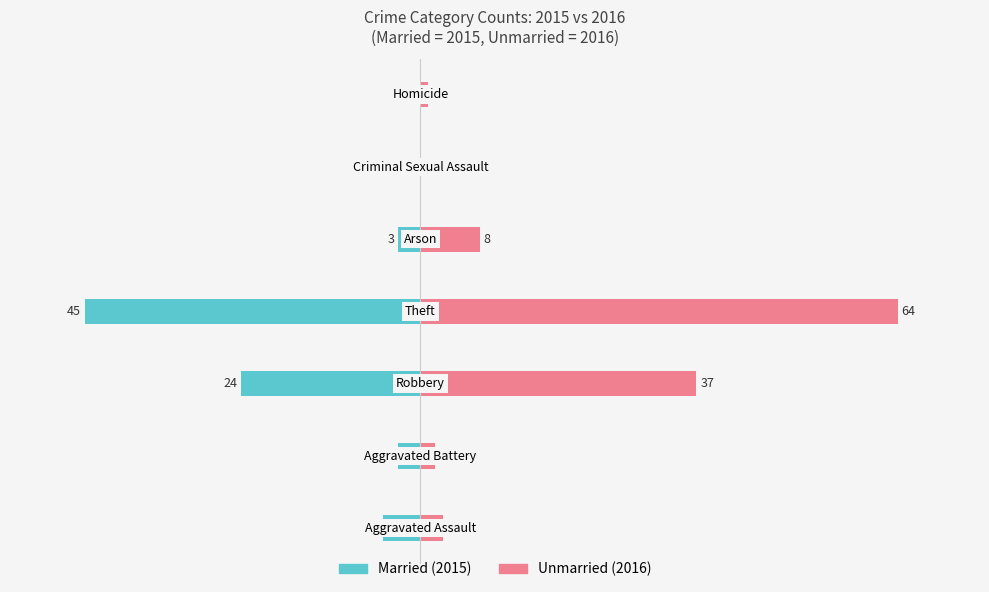

Reading left to right, extract all data points from this chart.

Married: −60=-5	−40=-3	−20=-24	0=-45	20=-3	40=0	60=0
Unmarried: −60=3	−40=2	−20=37	0=64	20=8	40=0	60=1